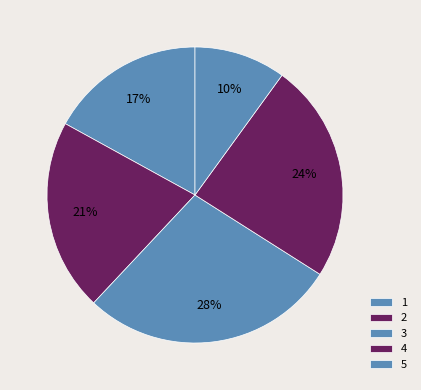

To the nearest percent, what portion does 4 represent?

24%